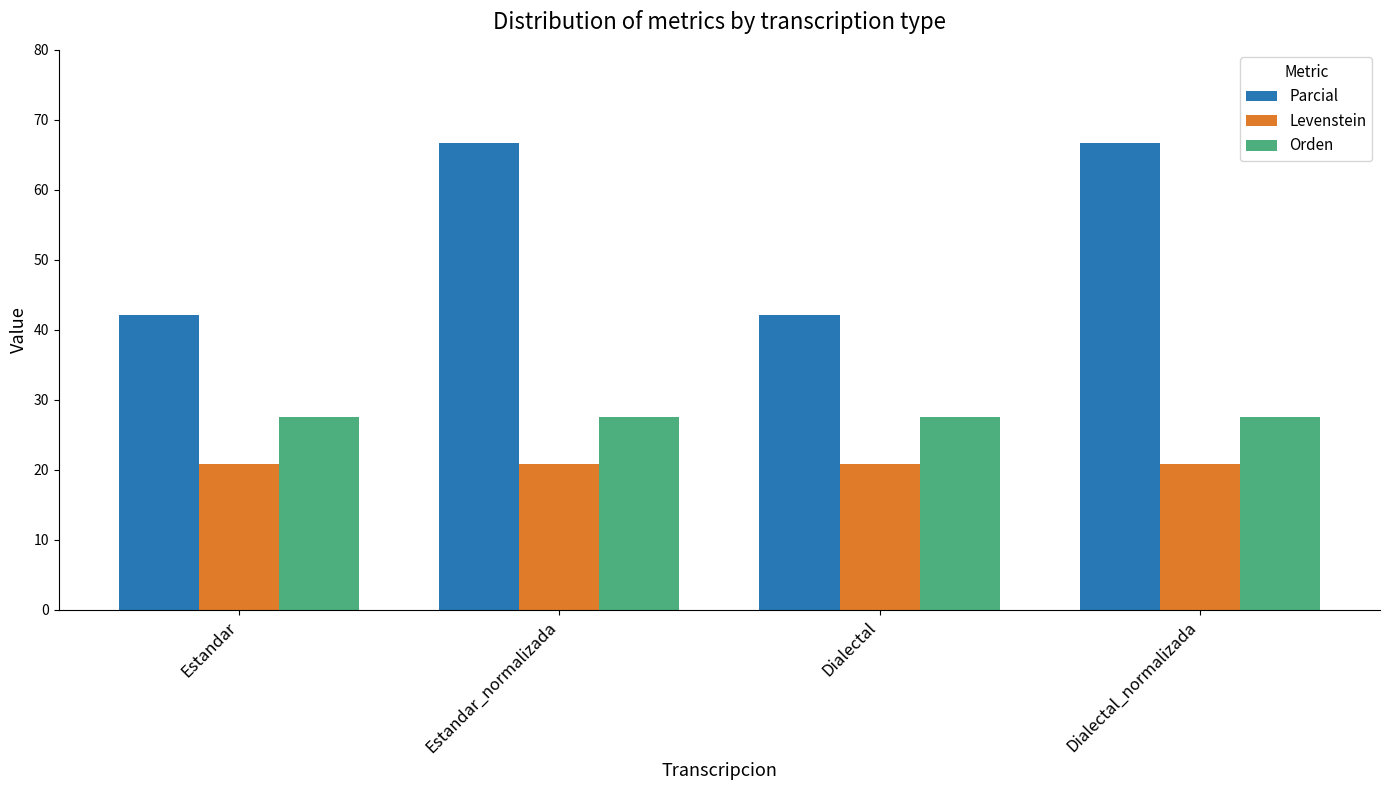

What position from the left is Dialectal?

3